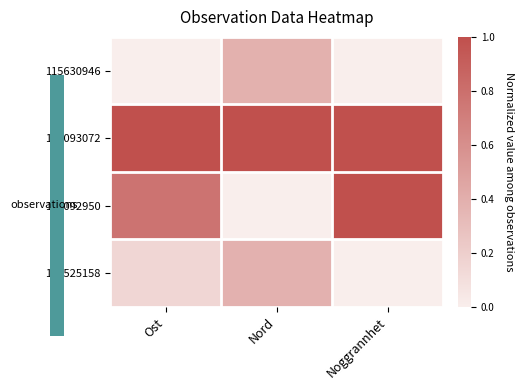

Reading left to right, transcribe all the data shown in this chart.

115630946: Ost=0.0	Nord=0.4	Noggrannhet=0.0
120093072: Ost=1.0	Nord=1.0	Noggrannhet=1.0
120092950: Ost=0.8	Nord=0.0	Noggrannhet=1.0
128525158: Ost=0.2	Nord=0.4	Noggrannhet=0.0